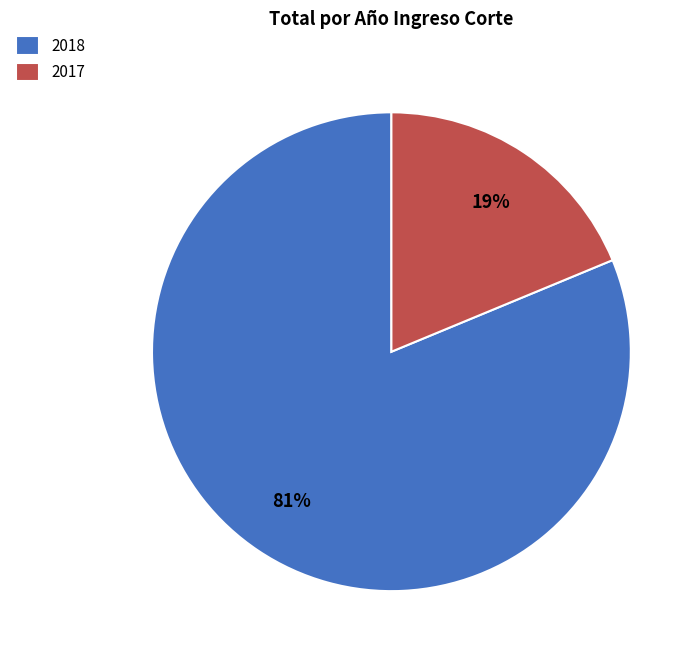

What is the ratio of the value at 2017 to the value at 2018?

0.2